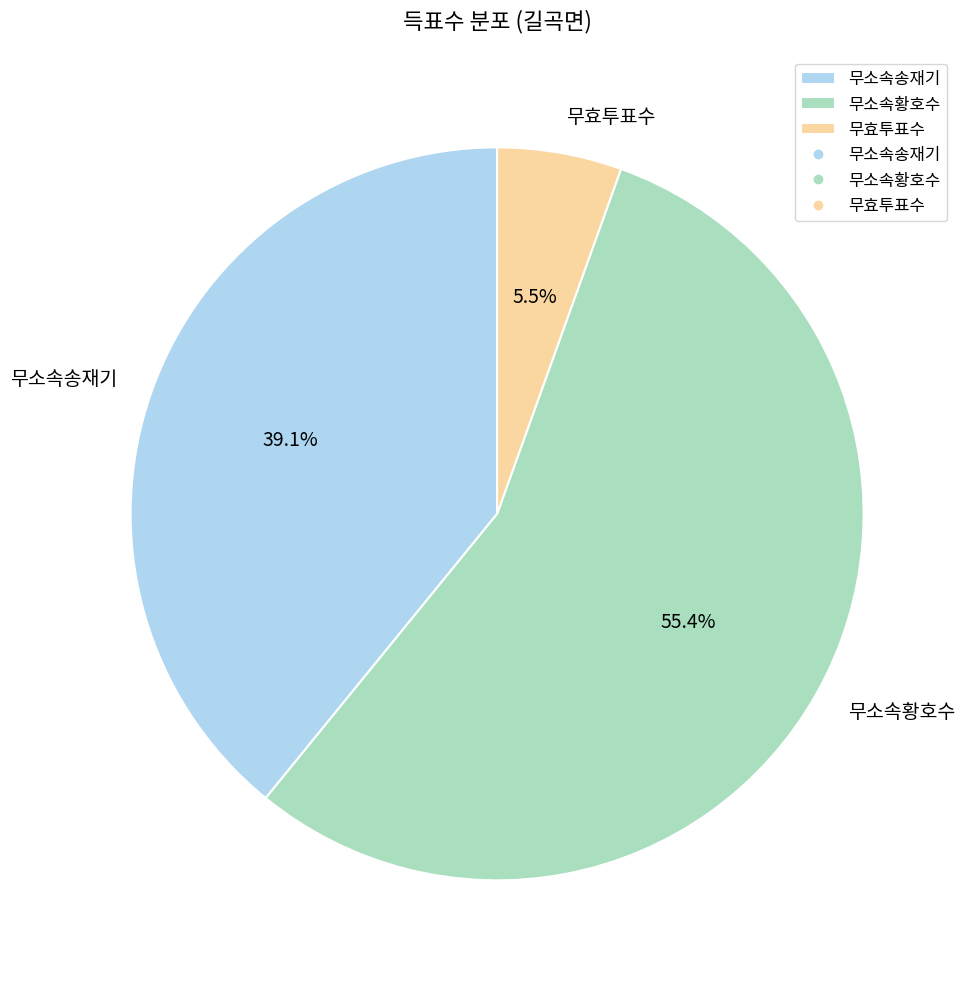

Which slice is the largest?

무소속황호수